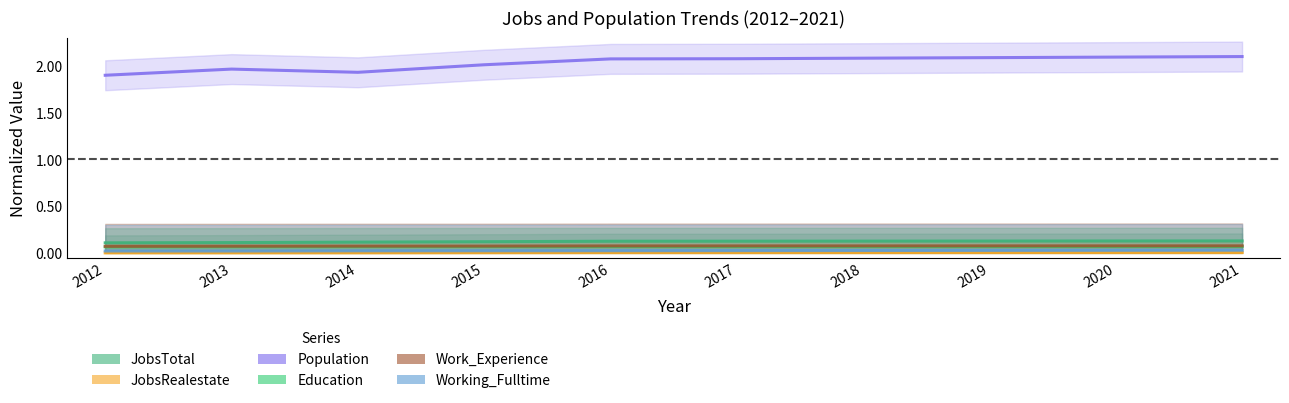

How many lines are shown in the chart?

6